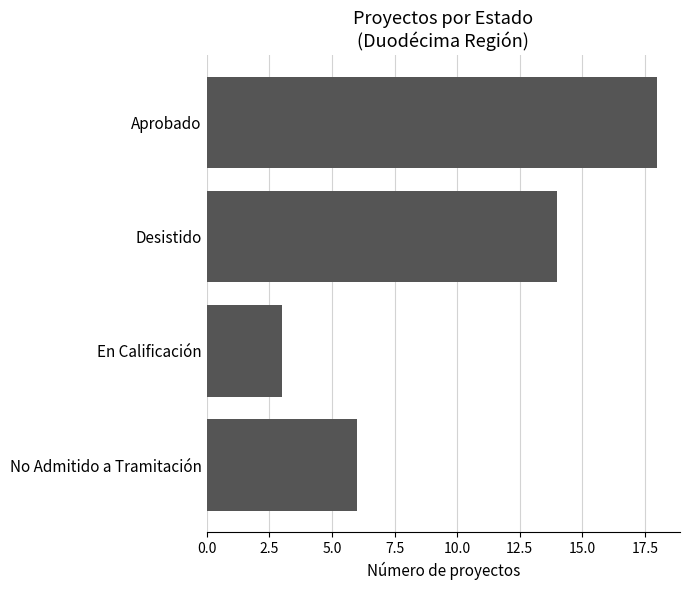

Reading bottom to top, what are all the values shown in this chart?

No Admitido a Tramitación=6	En Calificación=3	Desistido=14	Aprobado=18